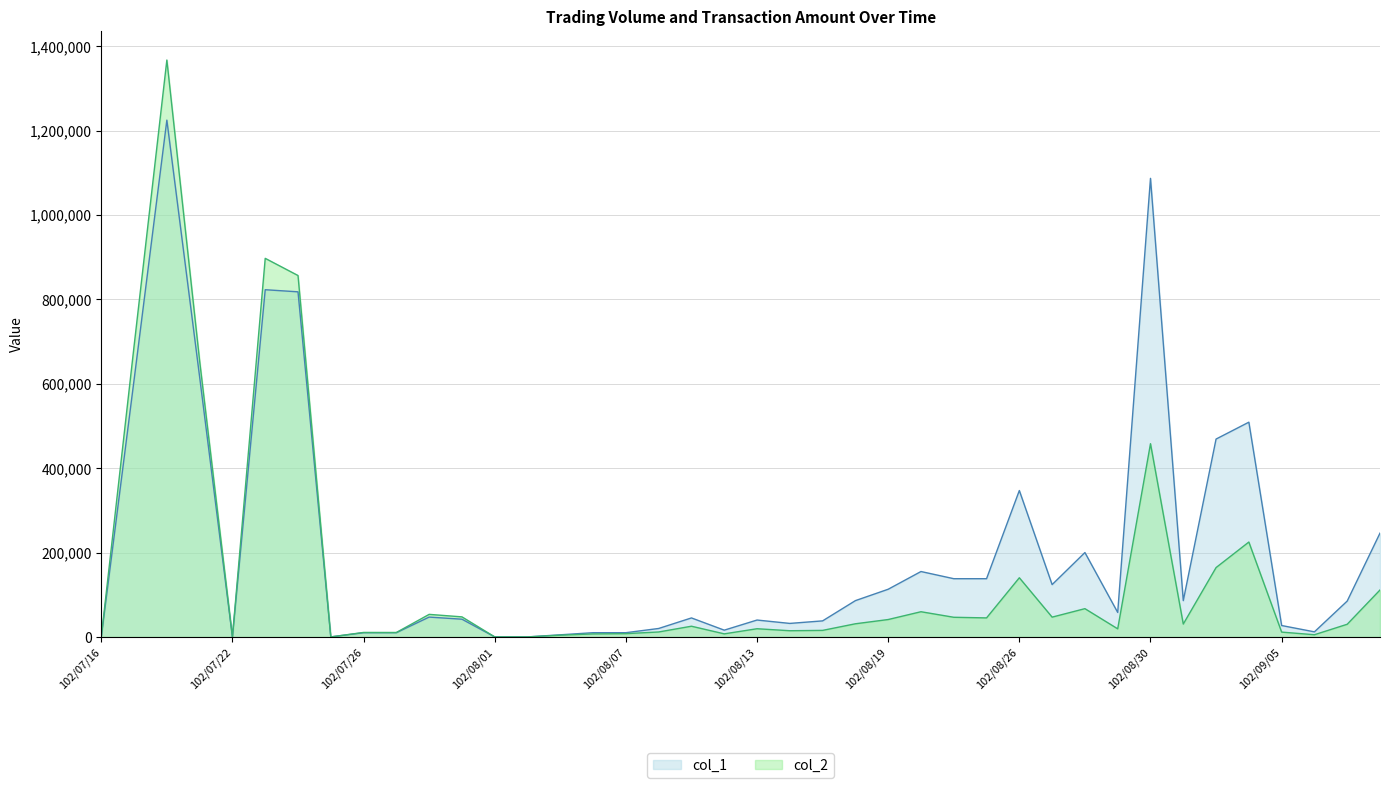

At 102/08/14, list the series in order from largest to smallest.

col_1, col_2